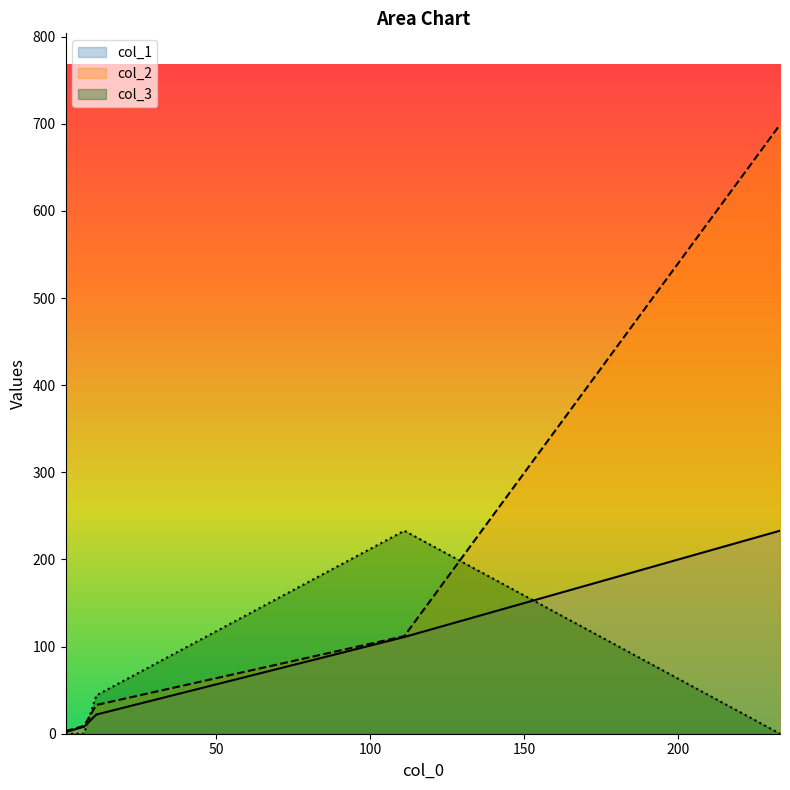

What is the sum of all col_2 values?

862